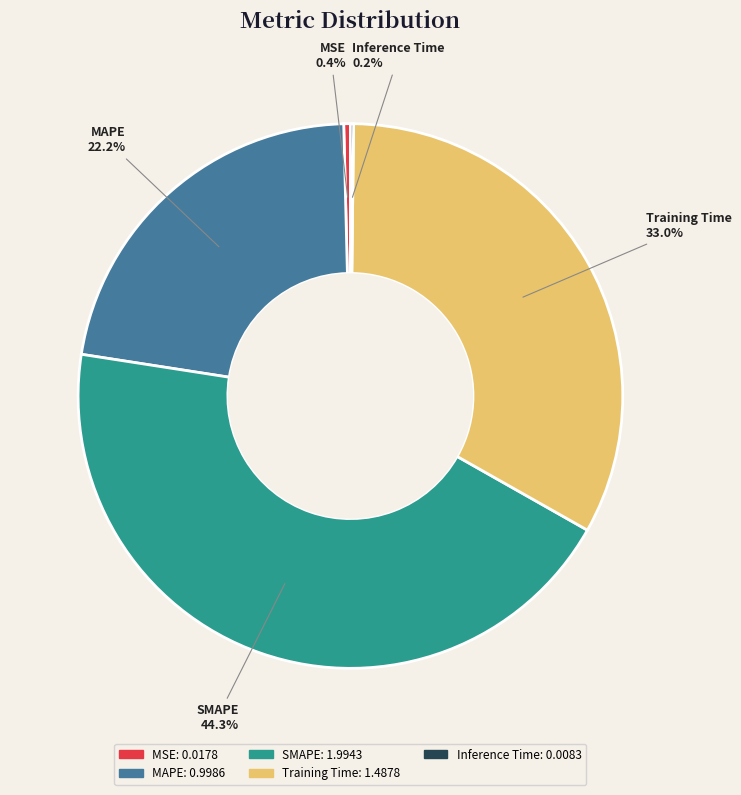

What percentage is the MAPE slice, to the nearest percent?

22%